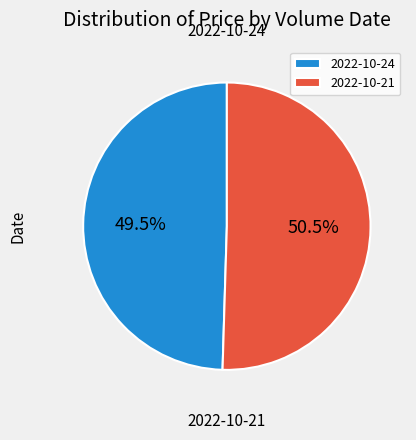

To the nearest percent, what is the difference between the largest and smallest slice percentages?

1%